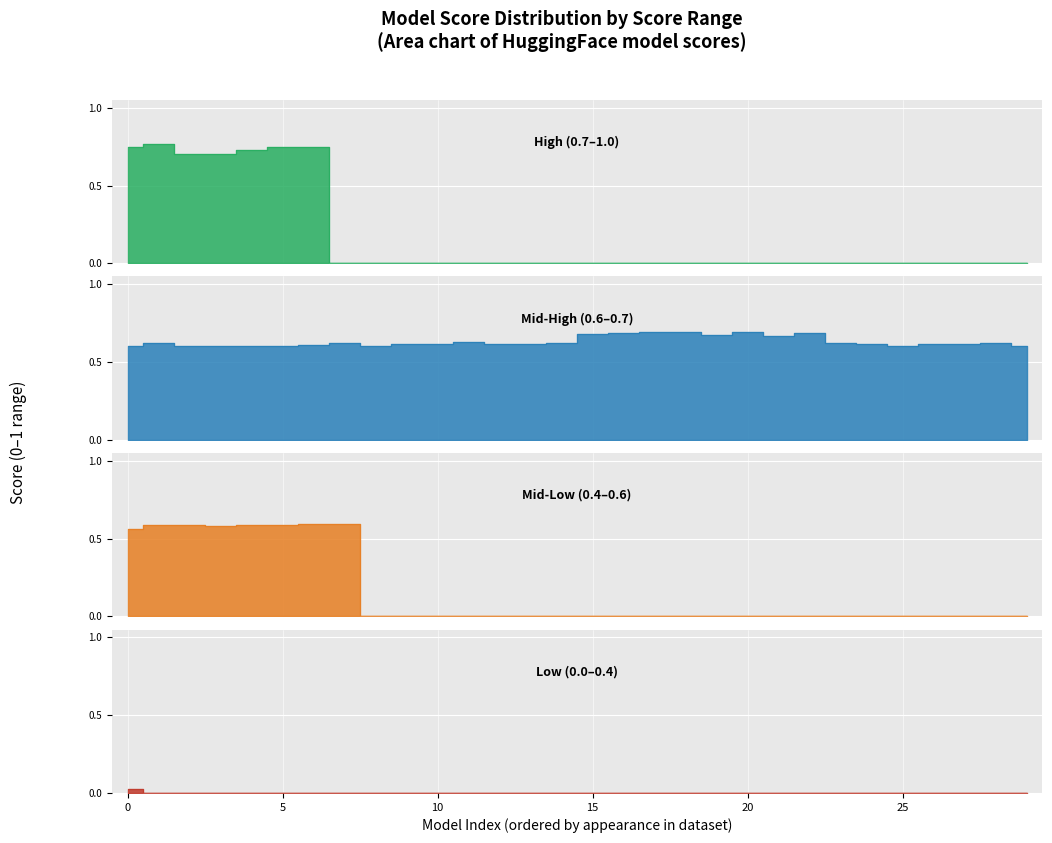

At how many categories does at least one series exceed 0?

30